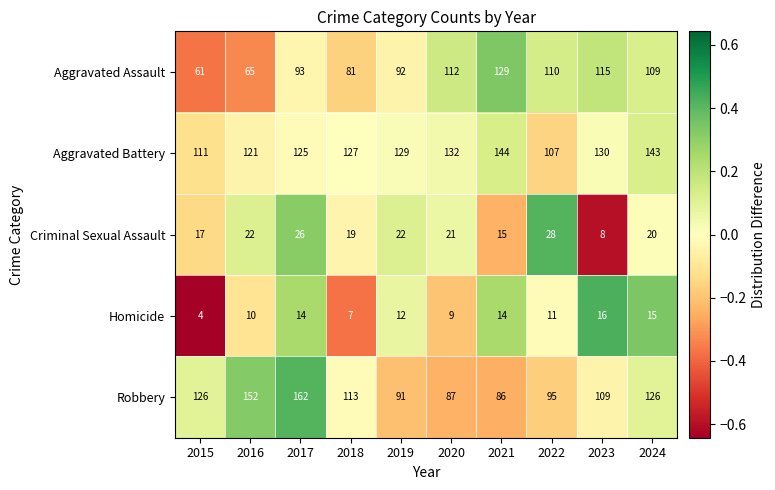

What is the spread (max minus min) of values at 2024?

128